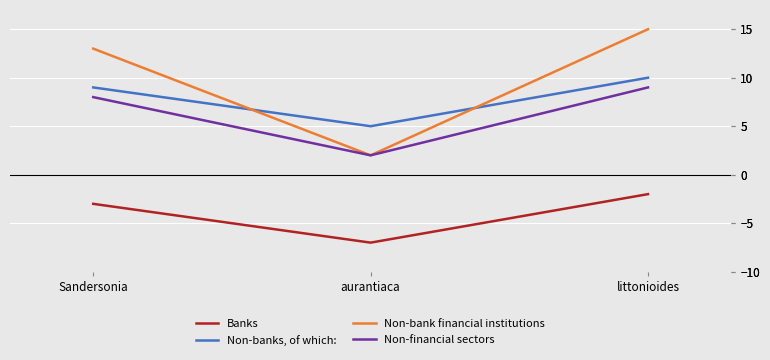

What is the total value across all series at aurantiaca?

2